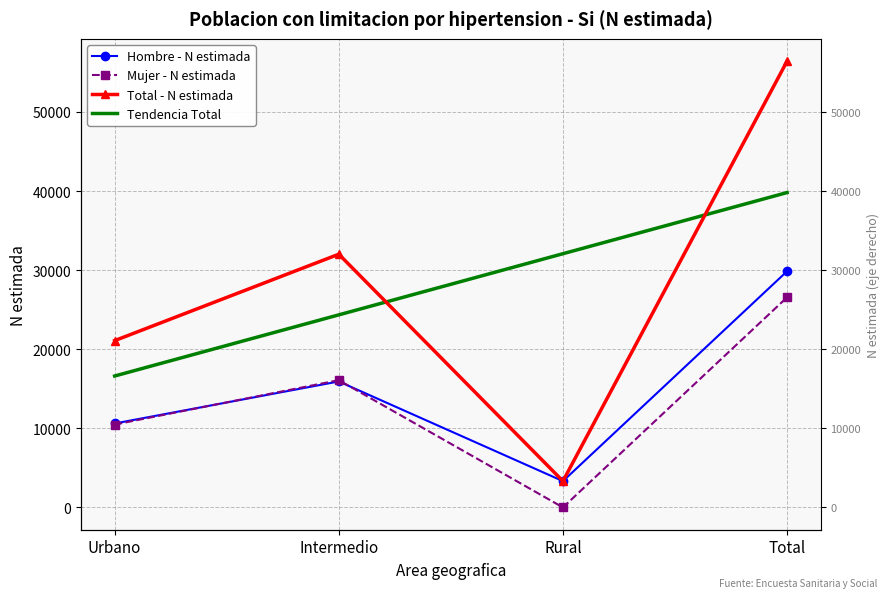

What is the label of the 1st point from the left?

Urbano